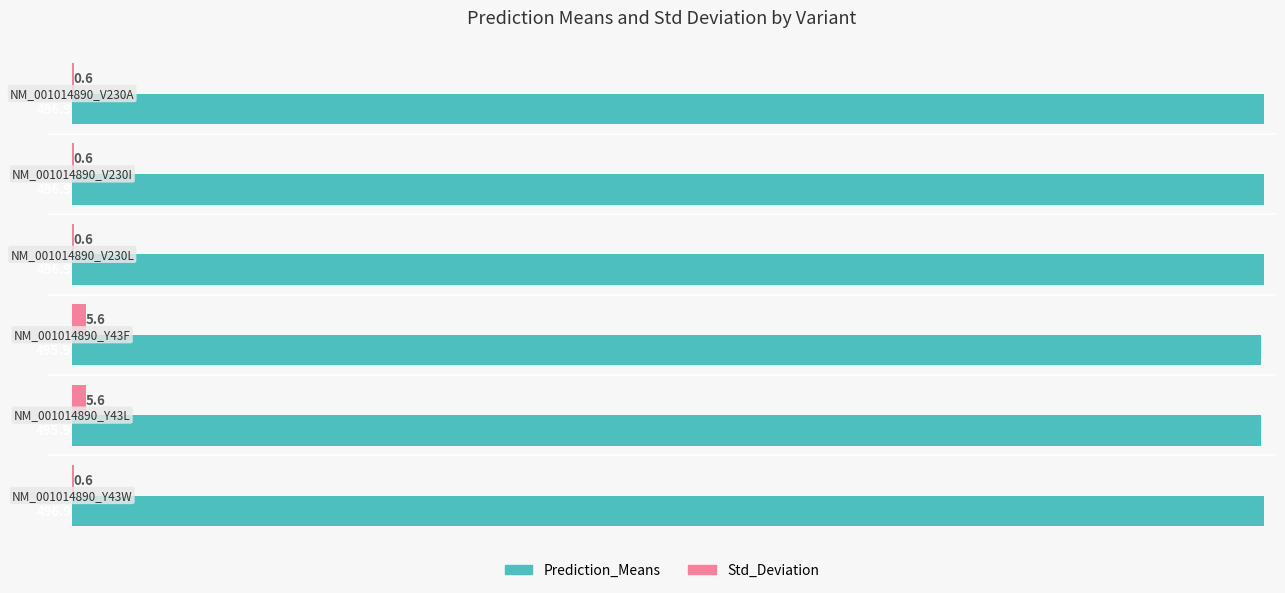

What is the maximum value for Std_Deviation?

5.6